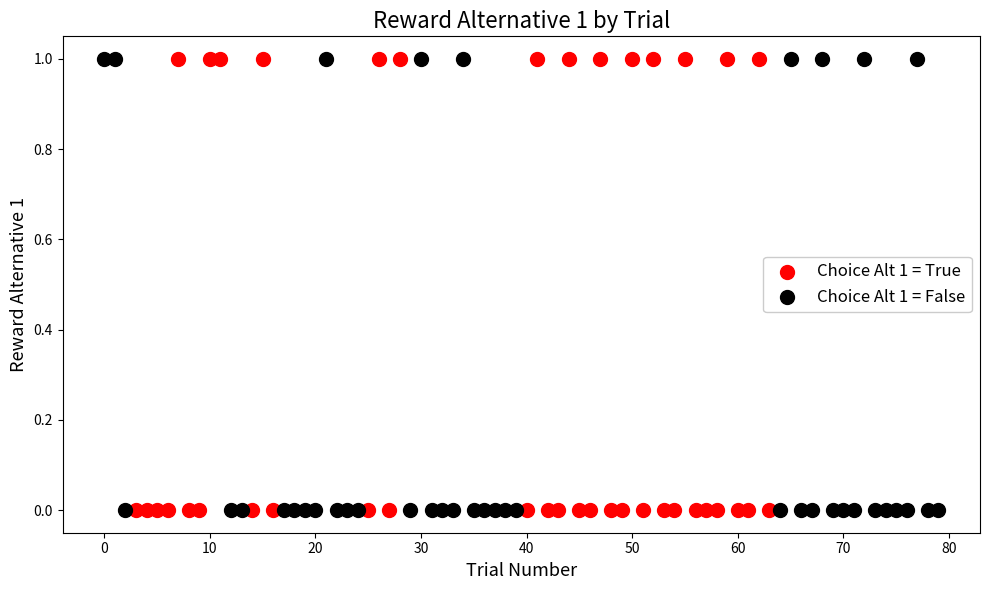

What are all the series names shown in the legend?

Choice Alt 1 = True, Choice Alt 1 = False